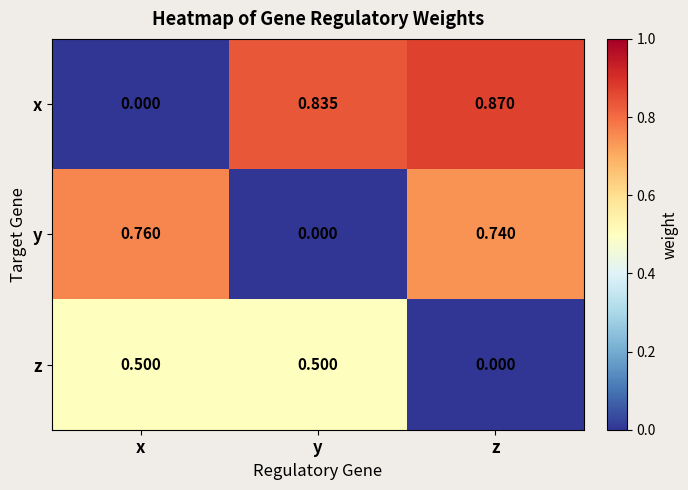

Between y and z, which series saw the biggest shift?

y